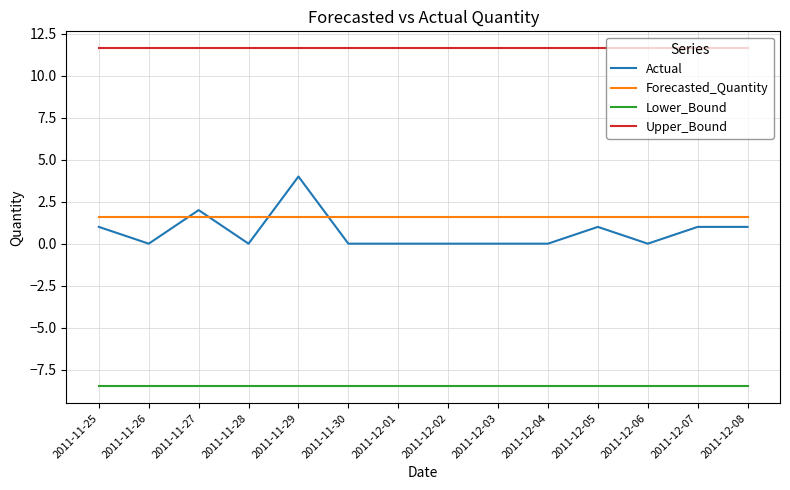

What is the maximum value shown in the chart?

11.6